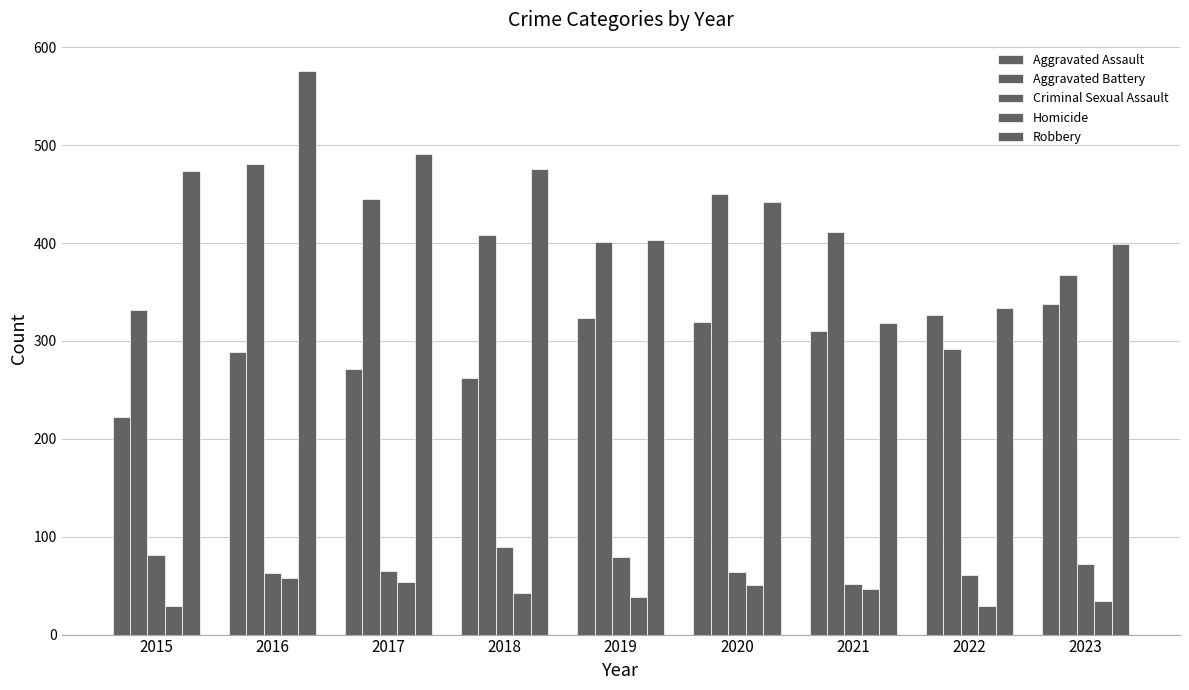

Count the number of categories in the chart.

9